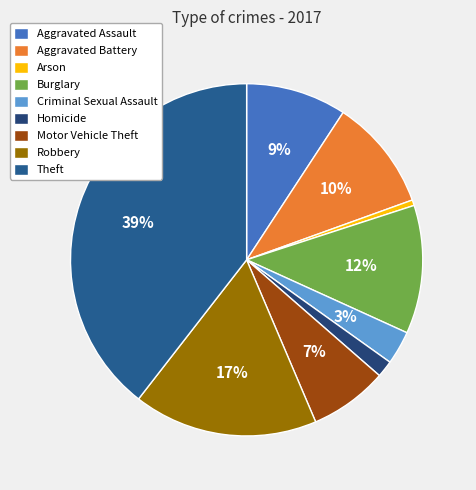

Does any single category account for the majority?

No